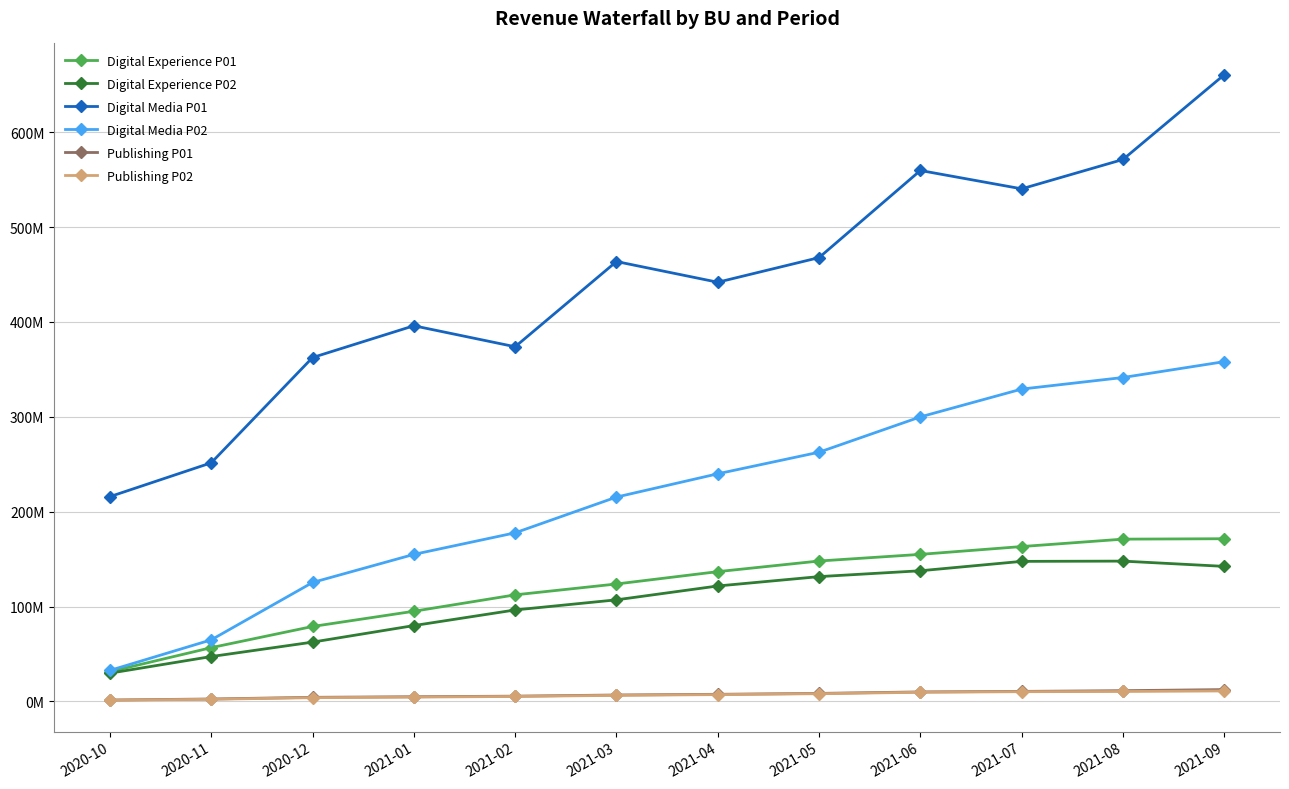

What is the total value across all series at 2021-02?

770860246.3